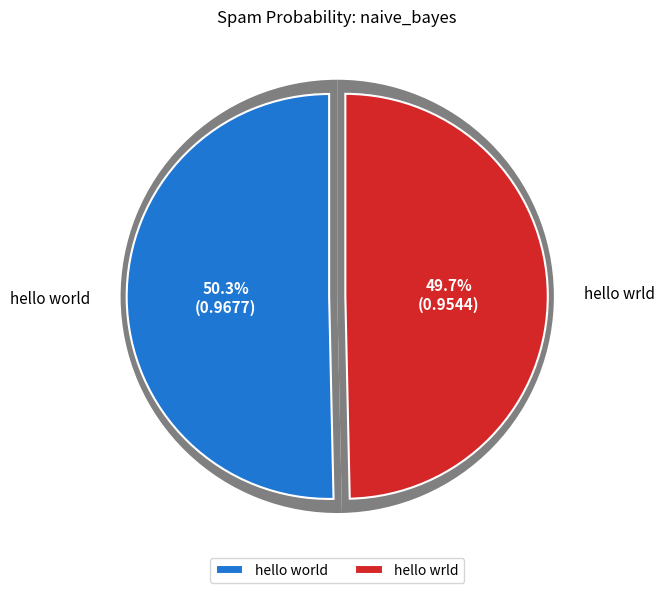

Between hello world and hello wrld, which is larger?

hello world